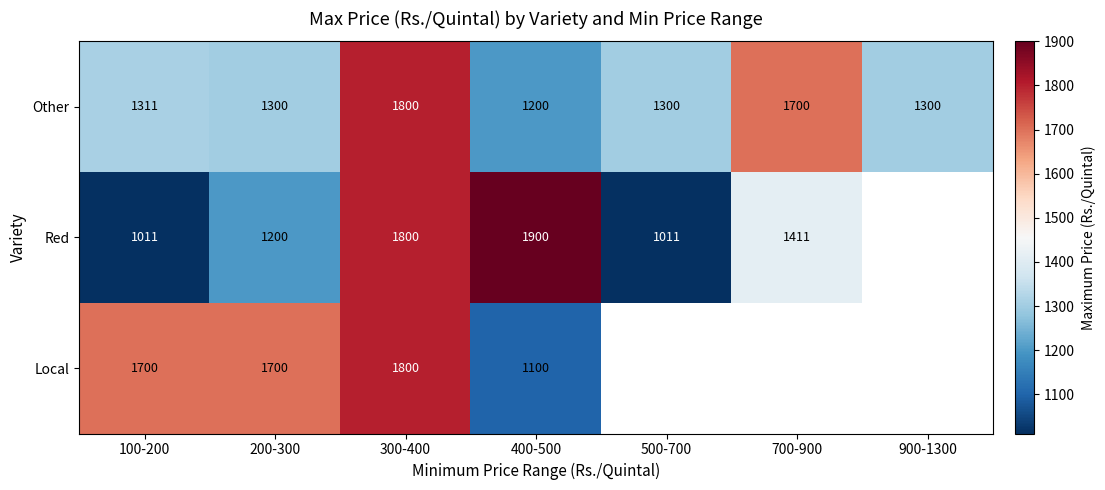

What is the total value across all series at 300-400?

5400